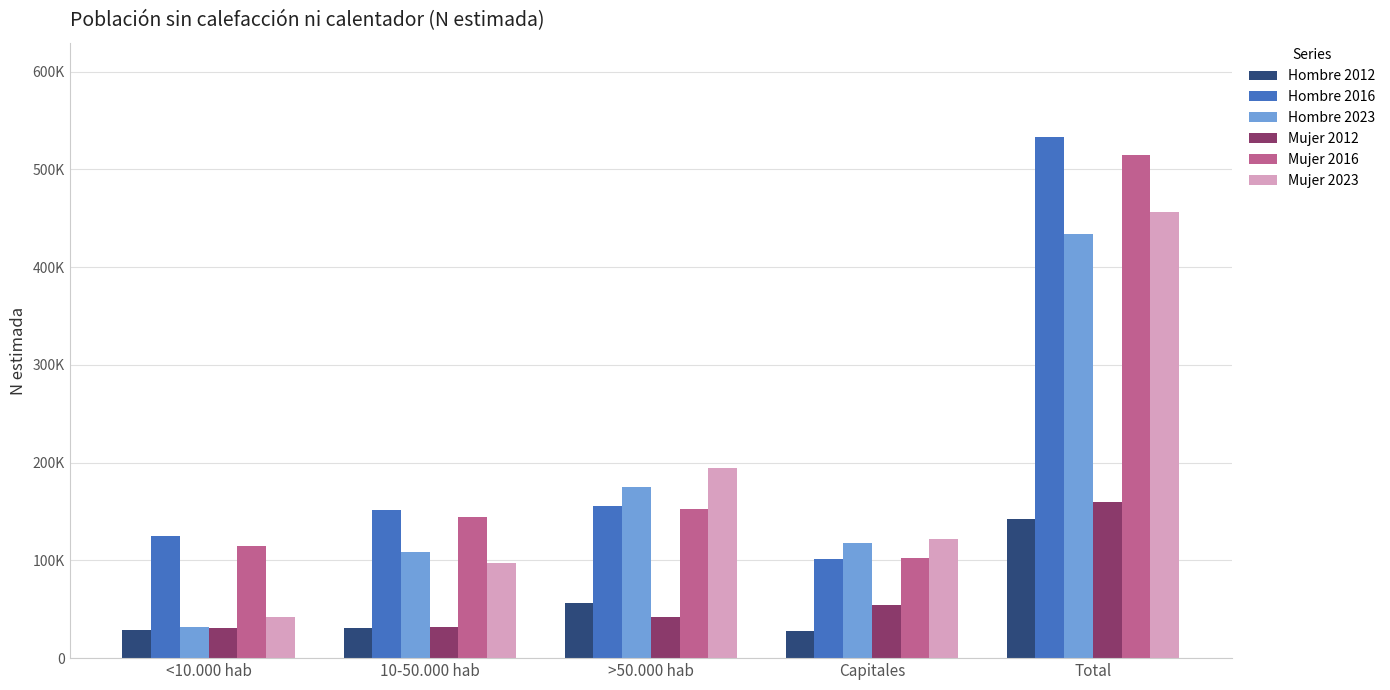

What is the sum of all Mujer 2023 values?

912258